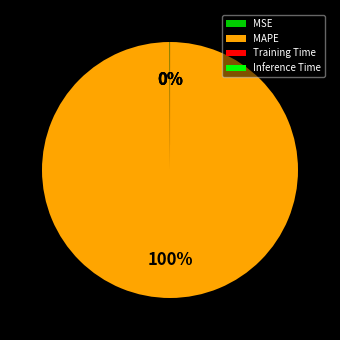

What is the largest slice in the pie chart?

MAPE